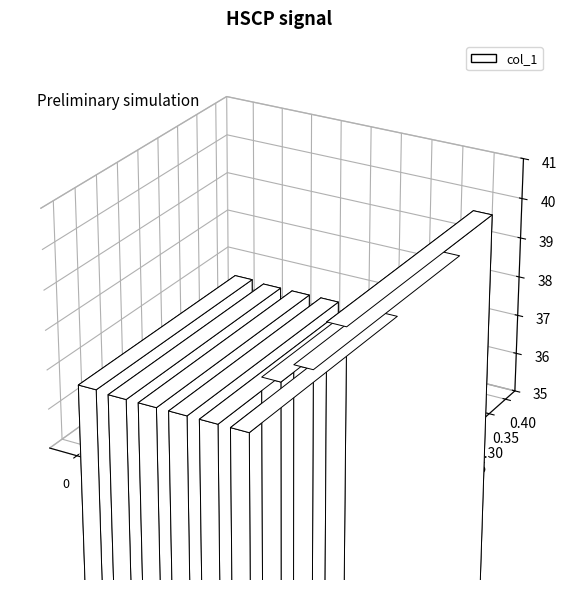

List the labels in order of value, largest first.

8, 7, 6, 0, 1, 2, 3, 4, 5